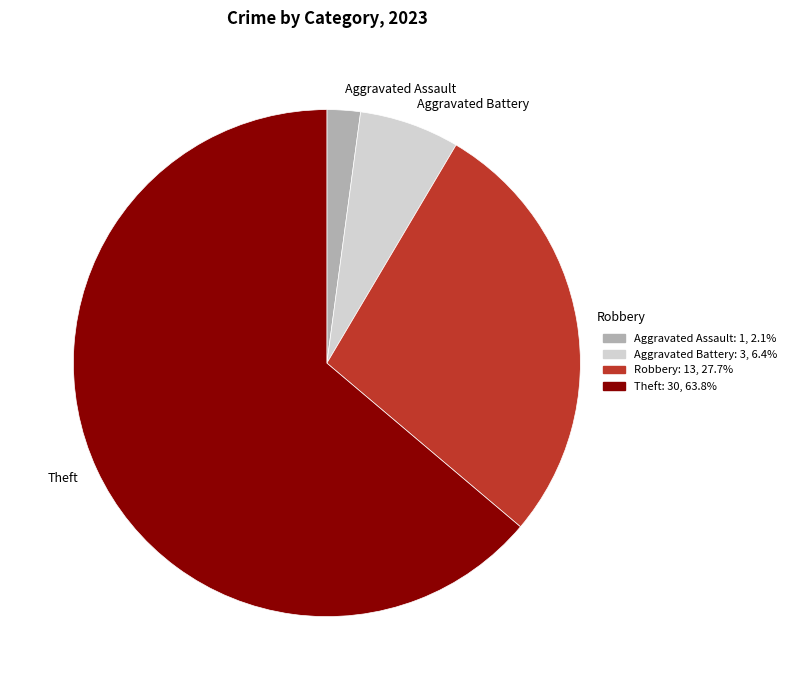

Rank the categories by value from highest to lowest.

Theft, Robbery, Aggravated Battery, Aggravated Assault